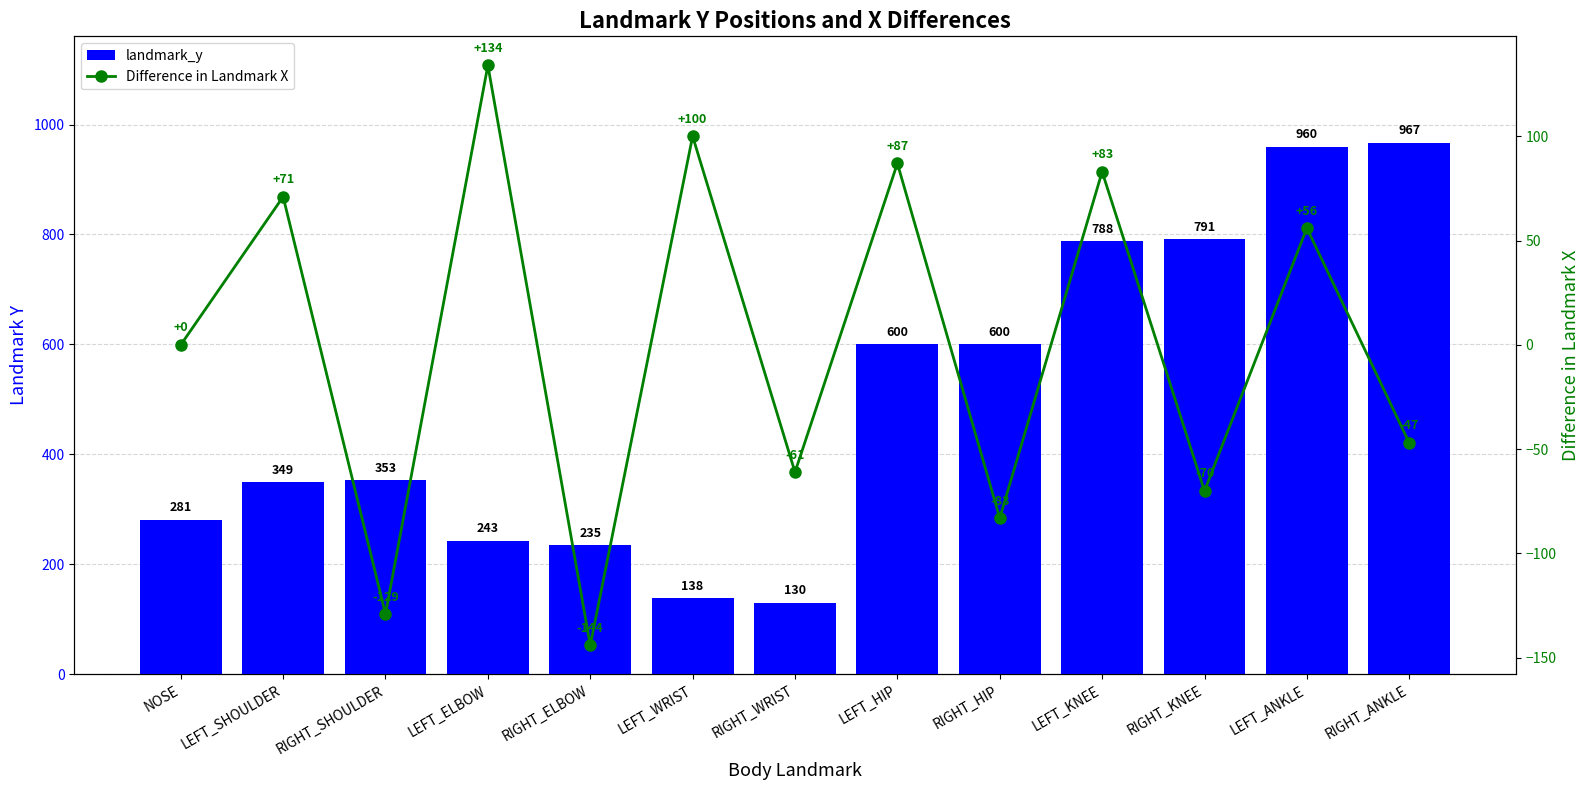

What is the total value across all series at RIGHT_SHOULDER?

224